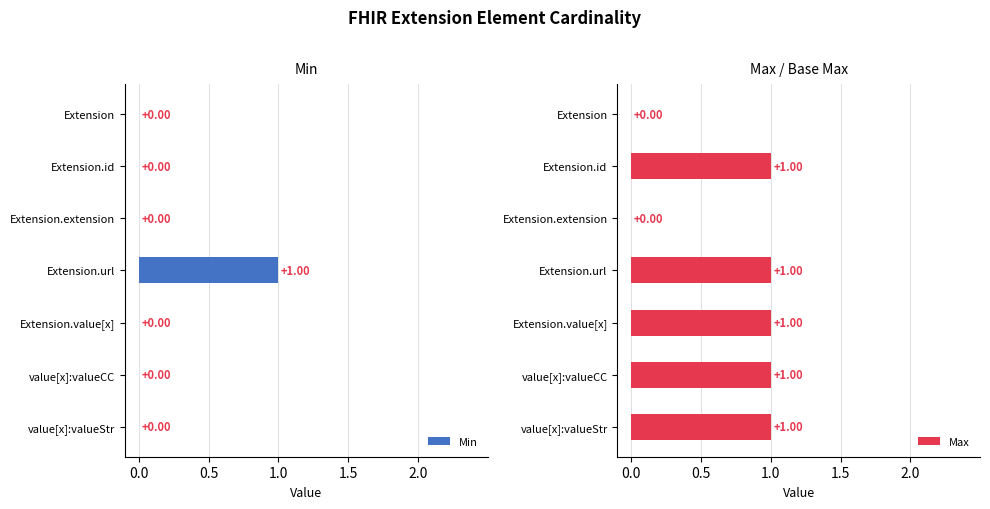

At which label does Min reach its peak?

Extension.url